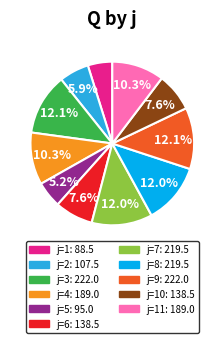

Is there a majority slice in this chart?

No